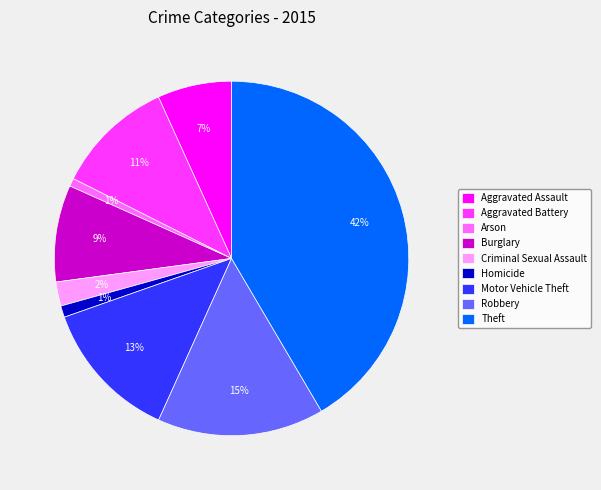

To the nearest percent, what is the average slice percentage?

11%